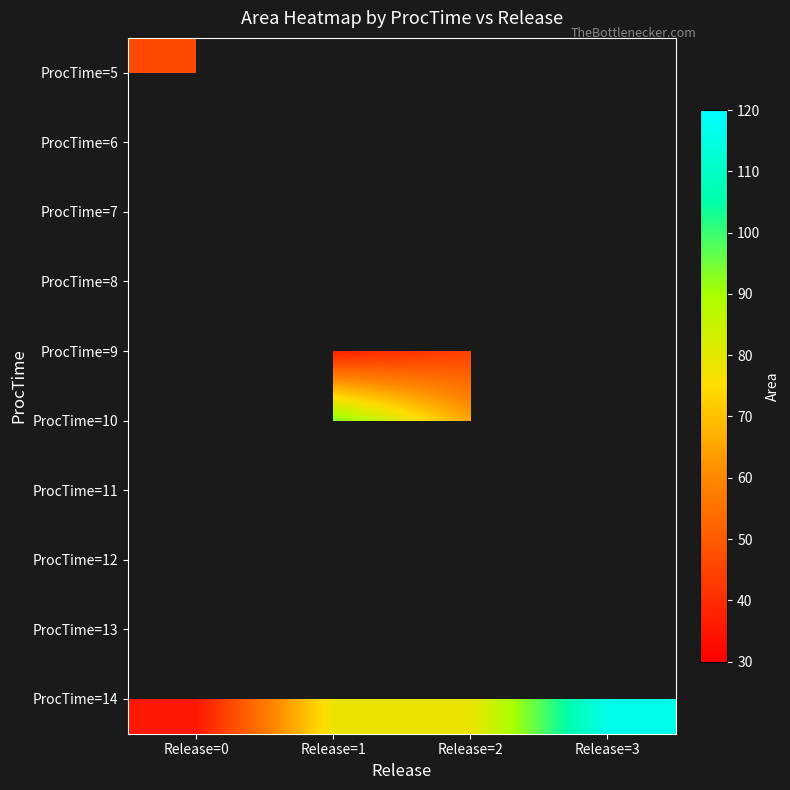

At how many categories does at least one series exceed 76?

3